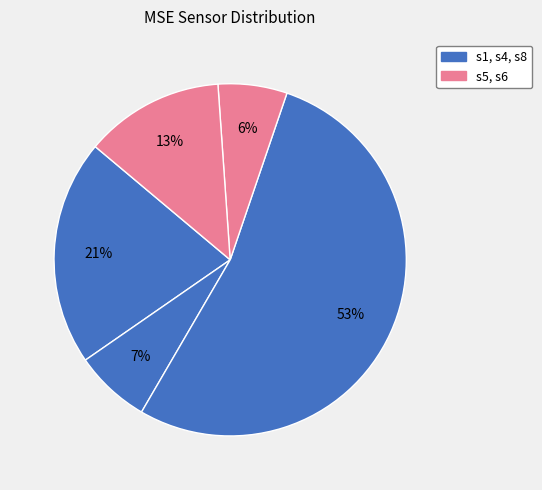

Which category has the smallest portion of the pie?

s5